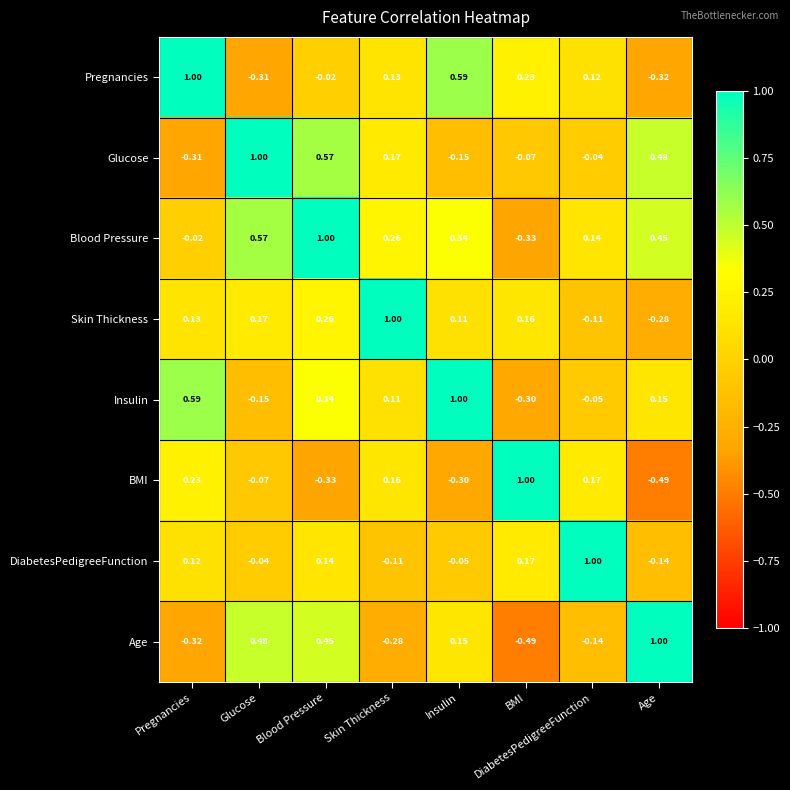

At which category is the sum across all series the highest?

Blood Pressure